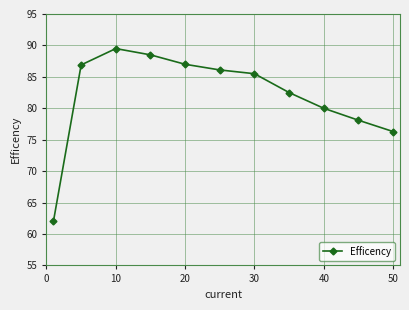

What is the sum of all values?

902.4